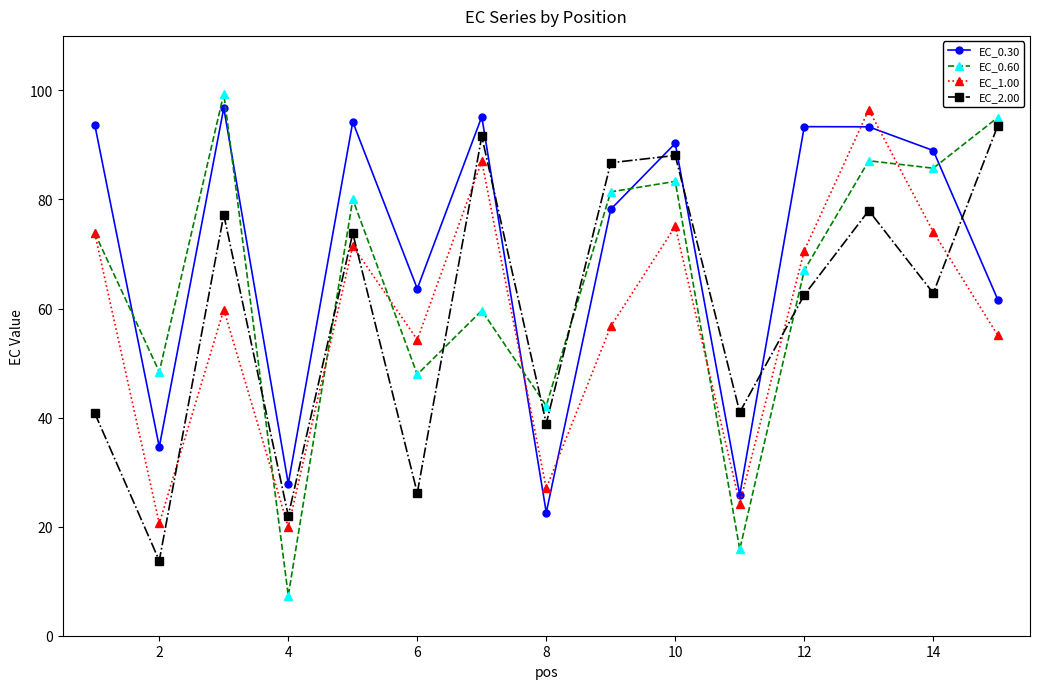

Count the number of categories in the chart.

15